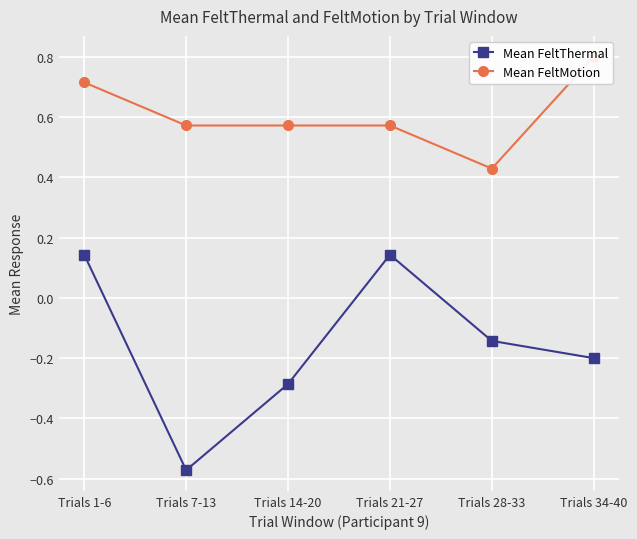

What is the difference between the Mean FeltThermal values at Trials 28-33 and Trials 14-20?

0.1